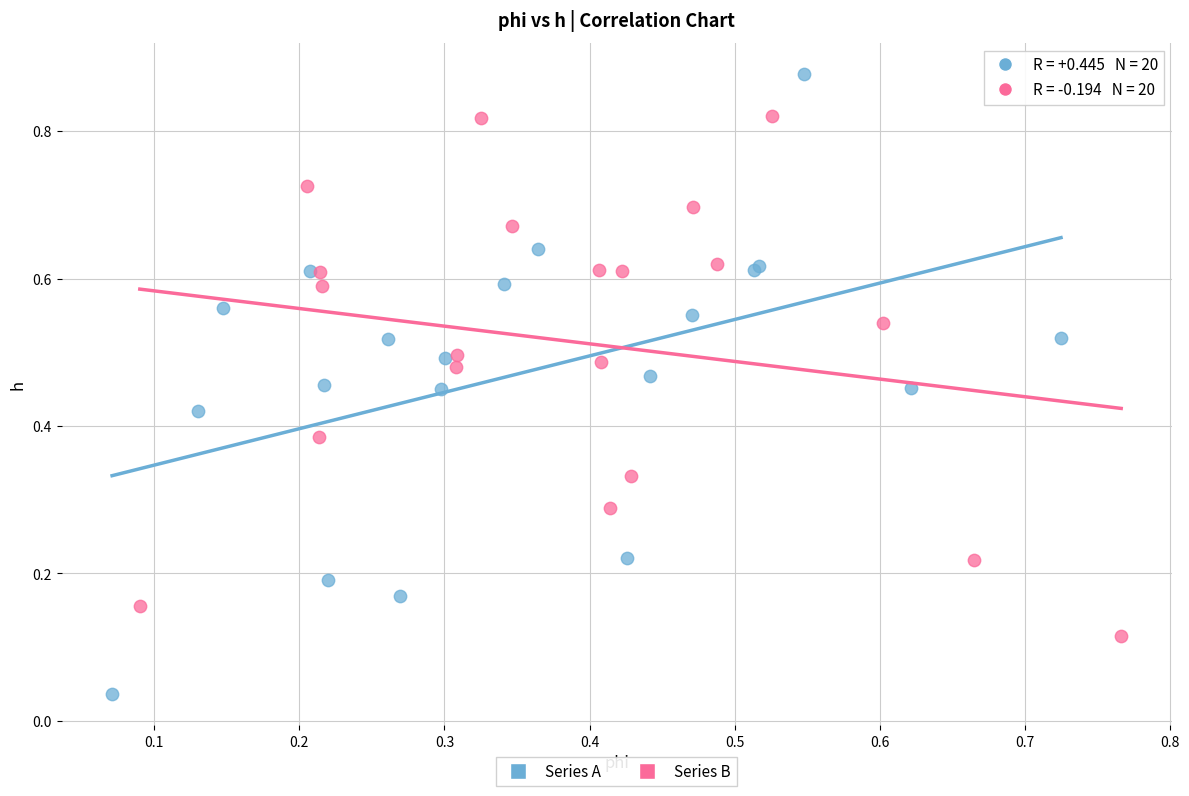

Which series contains the lowest Y value?

Series A